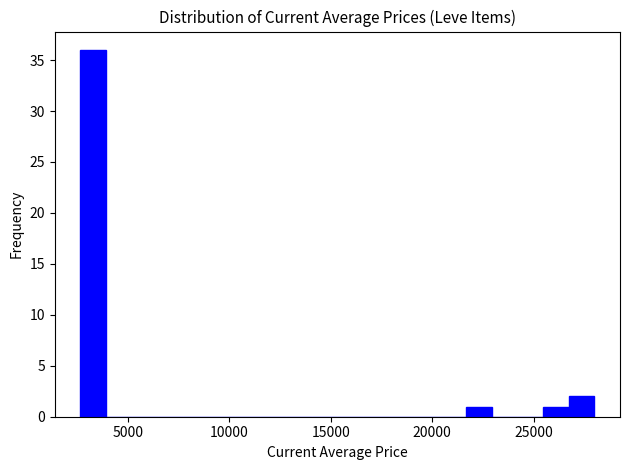

Around what value on the x-axis is the tallest bar? Give the approximate position of its centre, as read against the axis.

3500